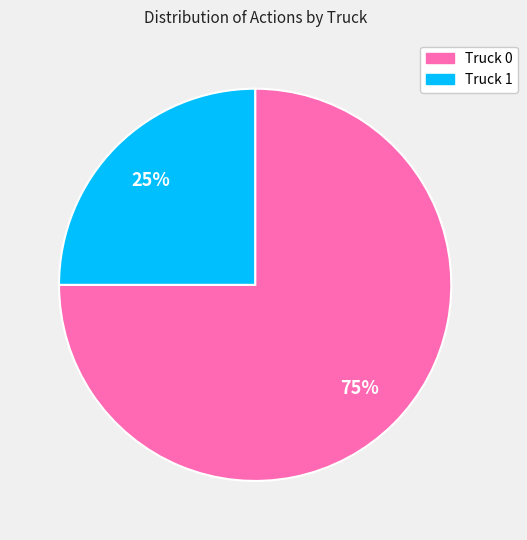

What is the majority slice?

Truck 0